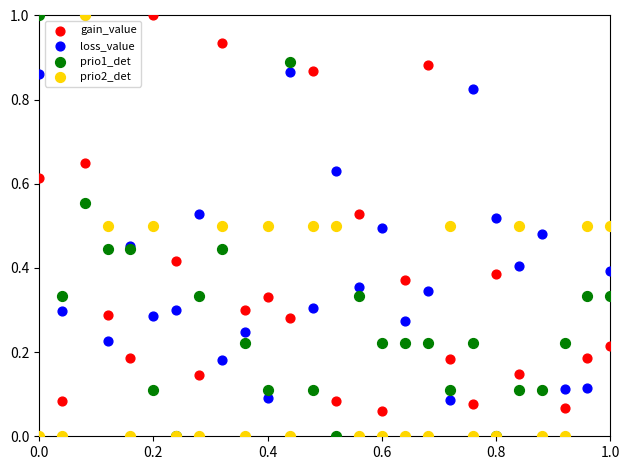

What are all the series names shown in the legend?

gain_value, loss_value, prio1_det, prio2_det